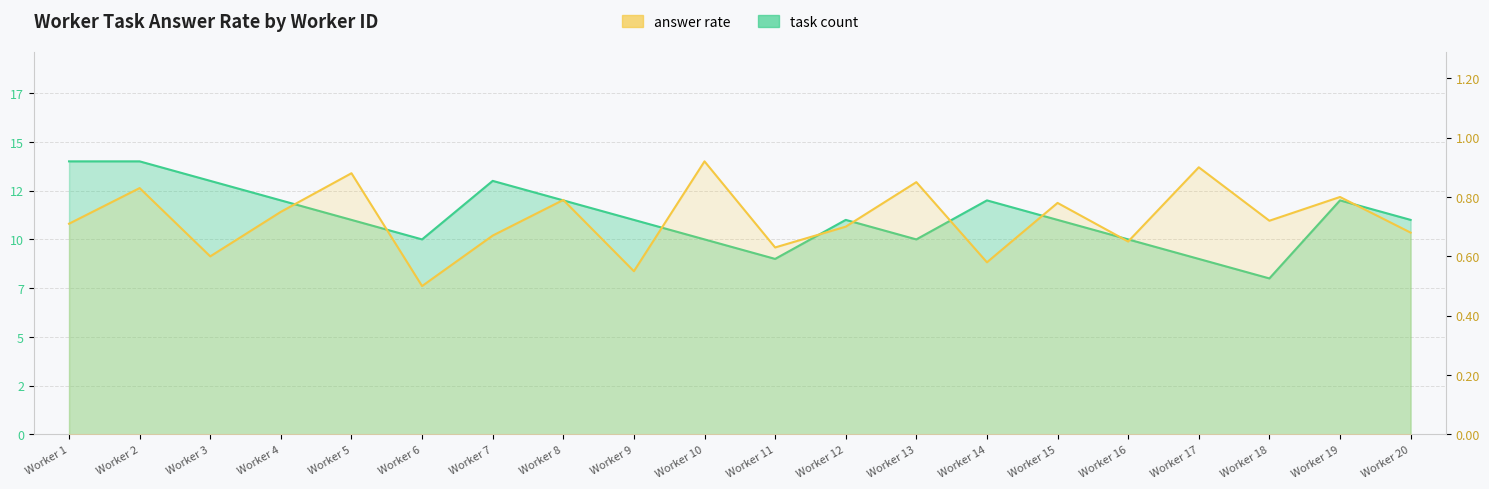

What is the minimum value shown in the chart?

0.5